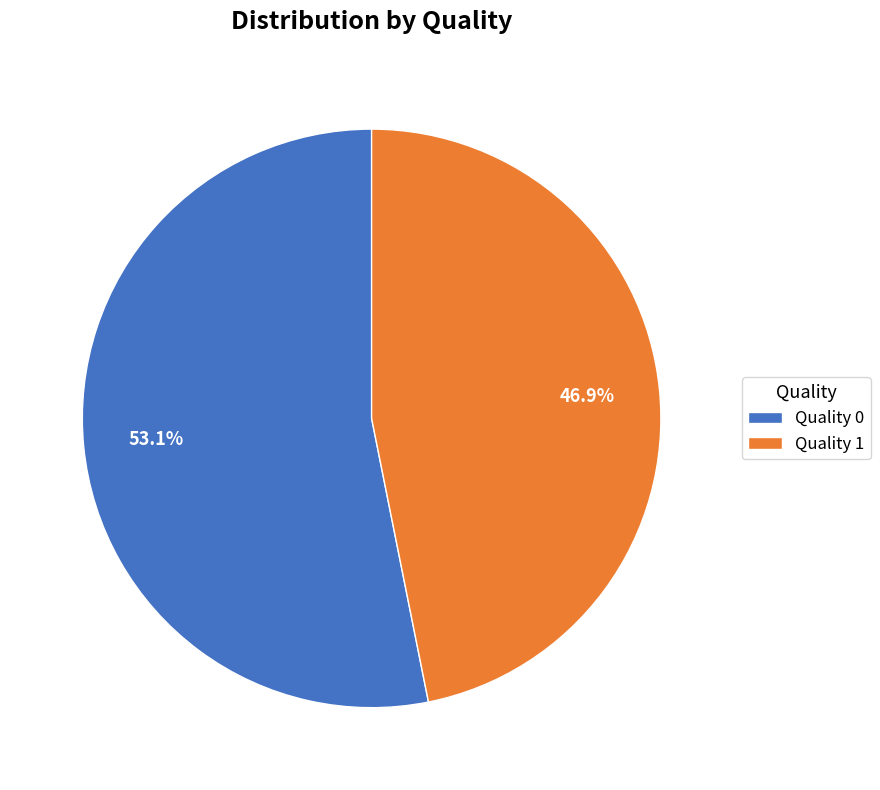

Count the number of slices in the pie.

2